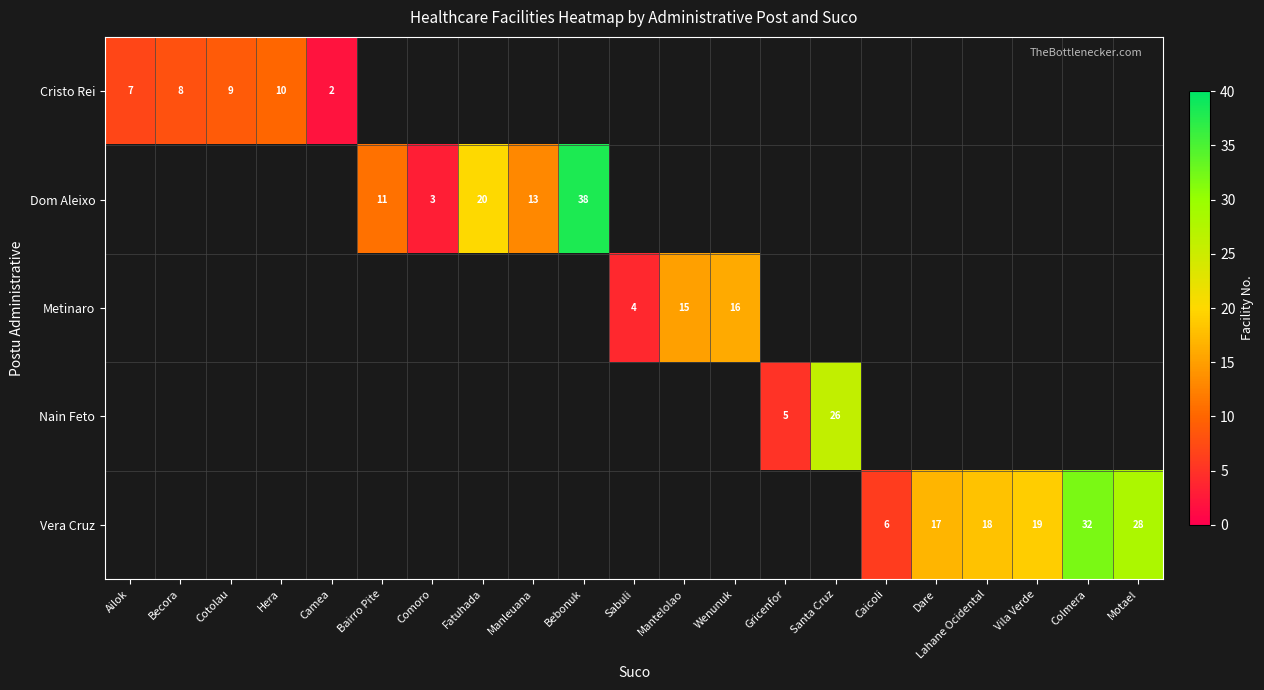

Is it true that Cristo Rei equals 10 at Ailok?

False